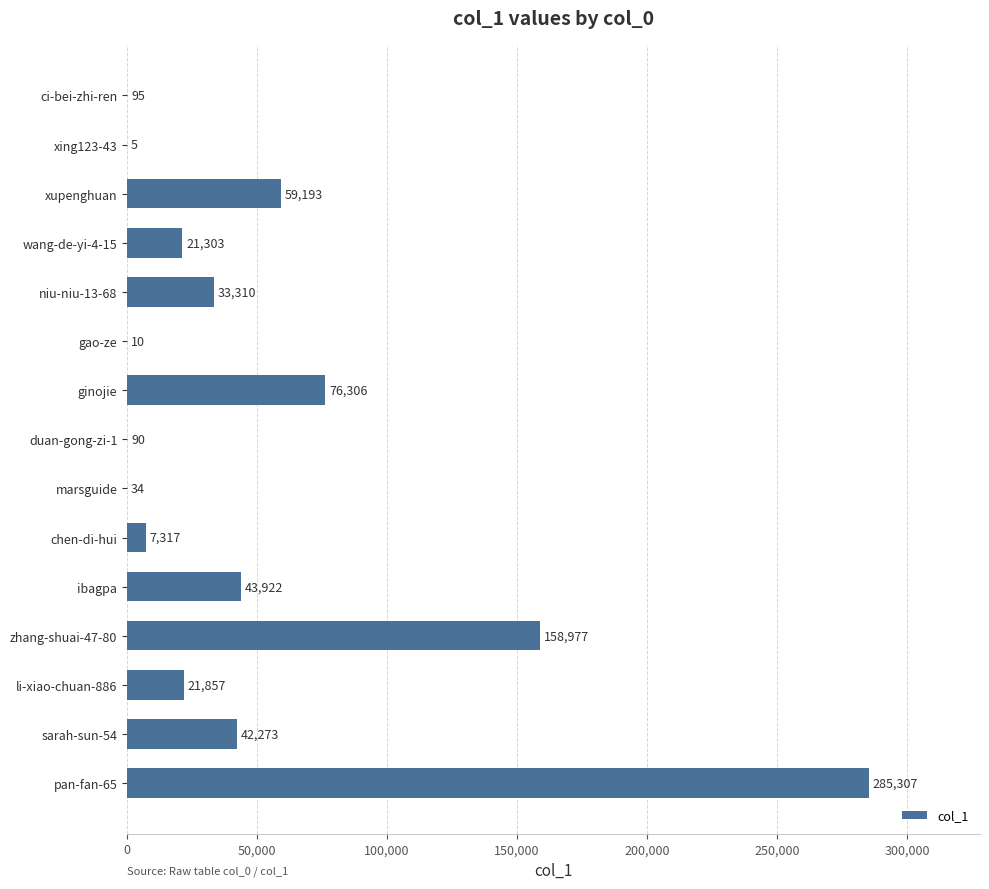

What is the maximum value shown in the chart?

285307